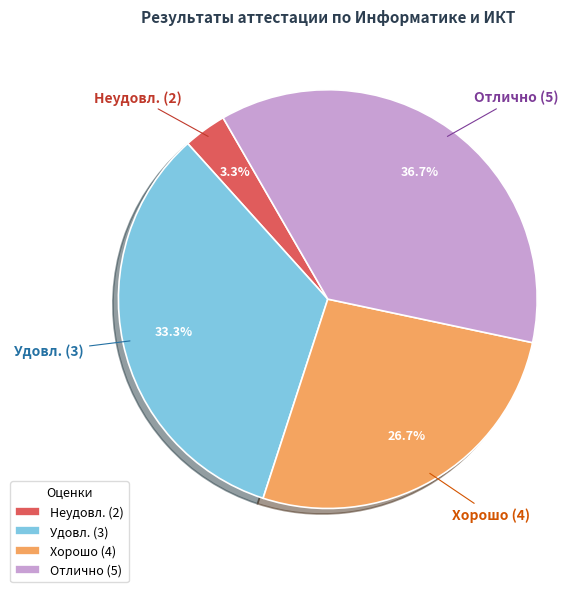

Does any single category account for the majority?

No